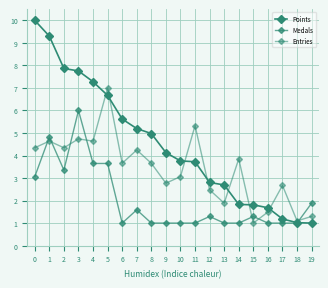

Is this an area chart (filled region under the line)?

No